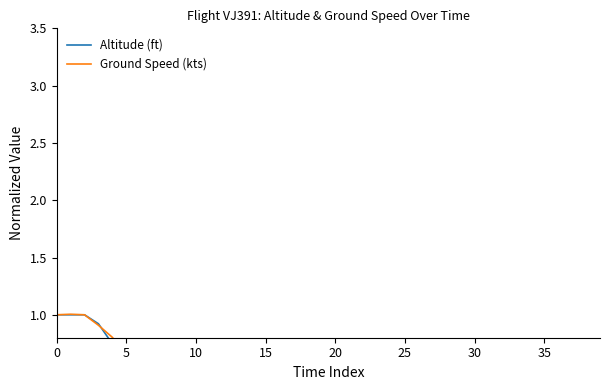

Which series has the largest total across all categories?

Ground Speed (kts)